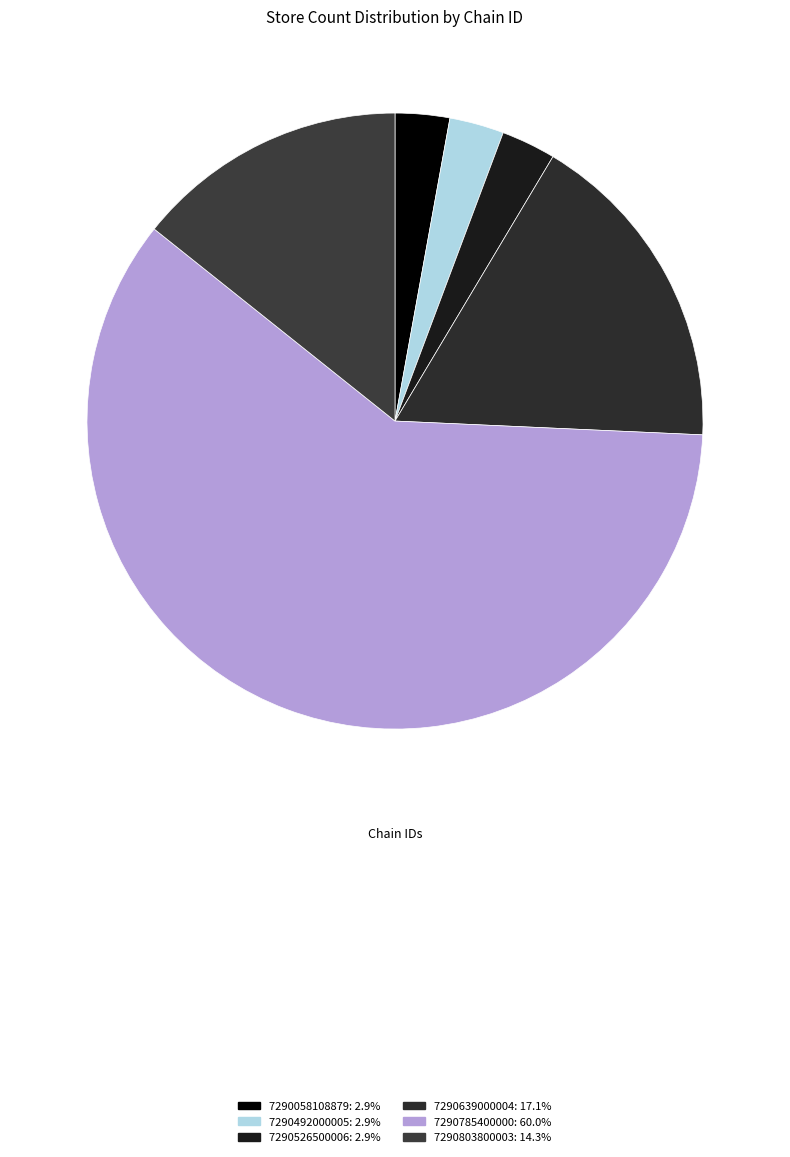

Which has a higher value, 7290492000005 or 7290639000004?

7290639000004